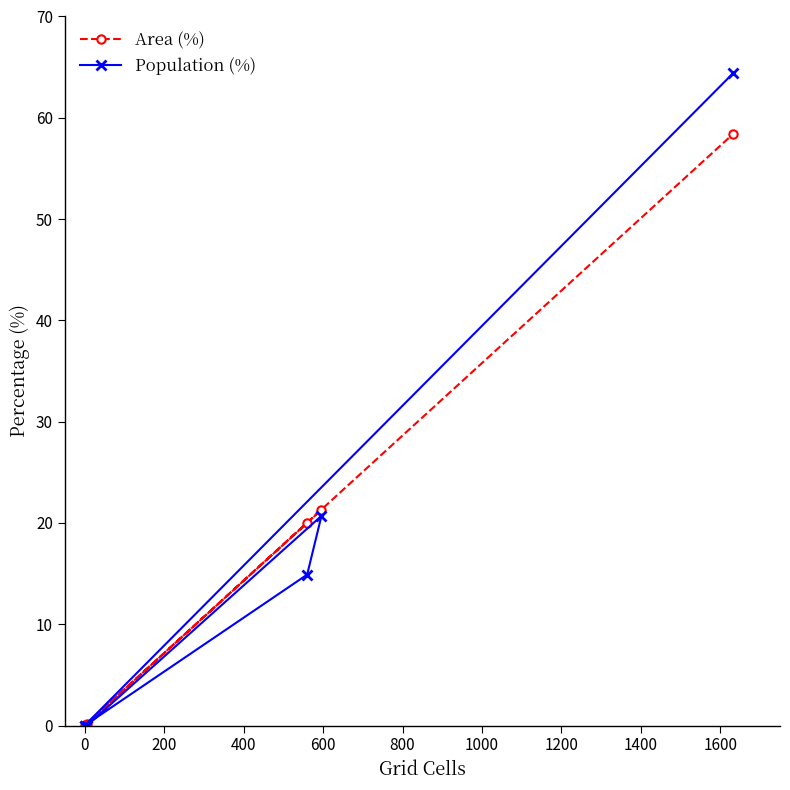

What is the maximum value for Area (%)?

58.4